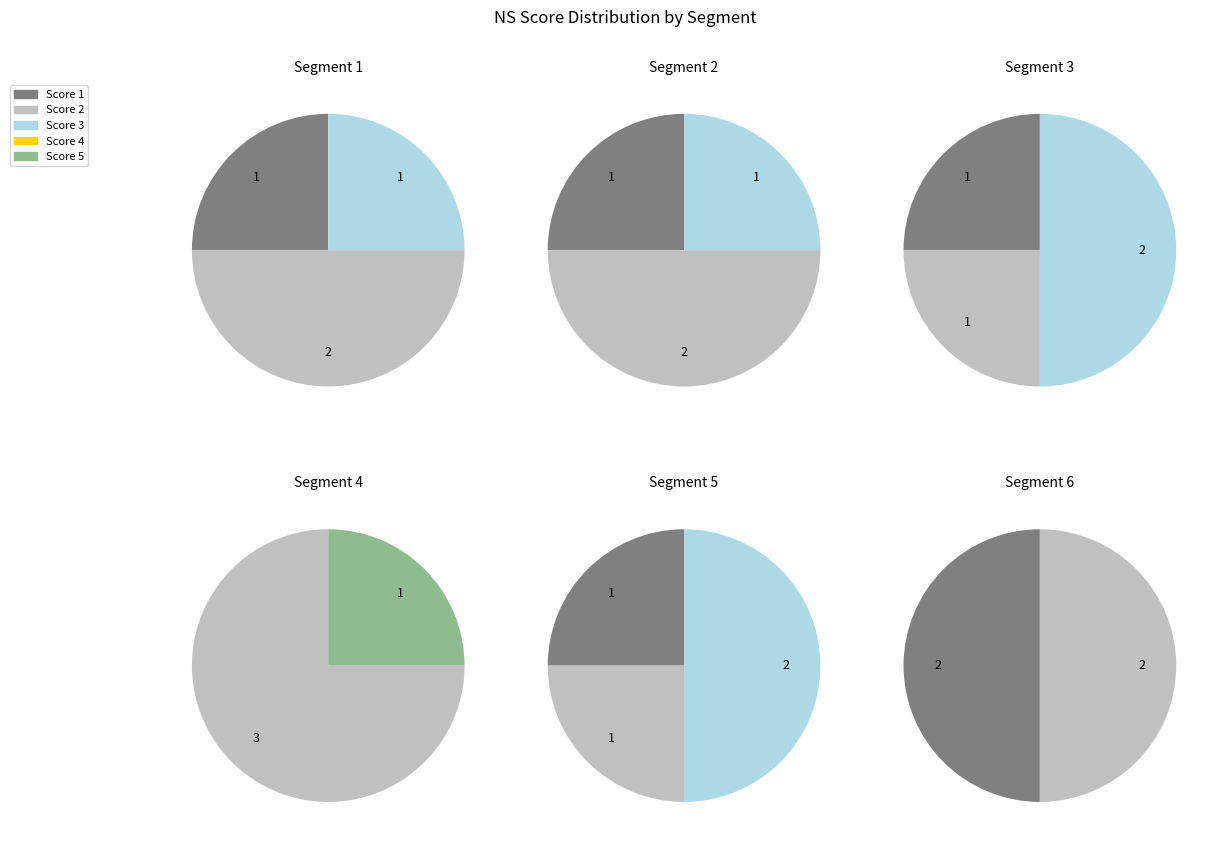

Which slice is the smallest?

1